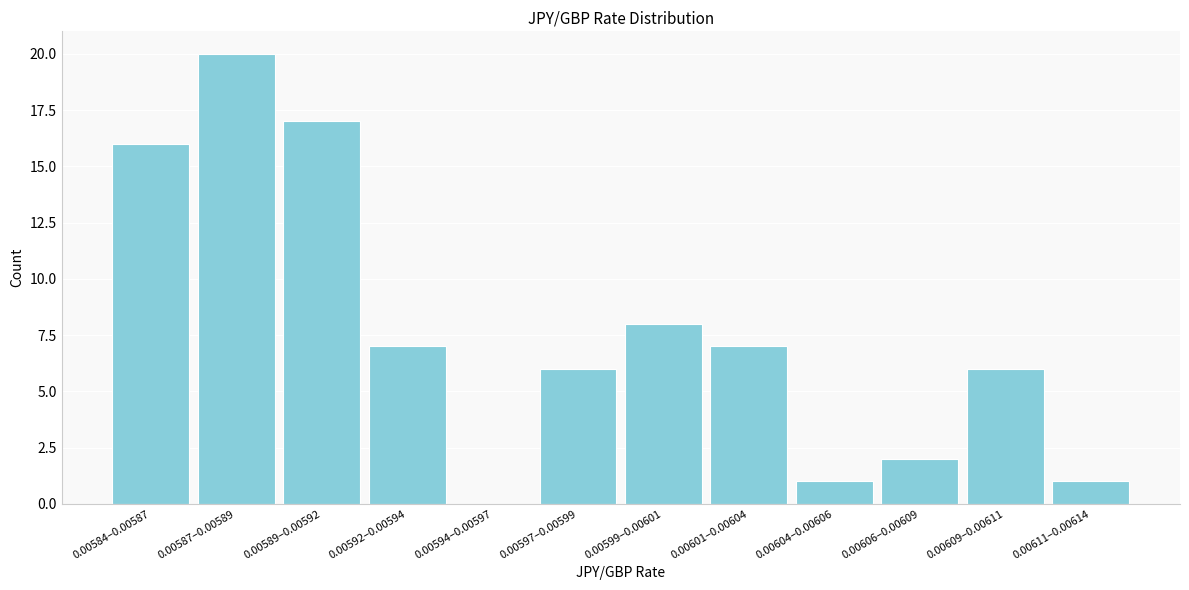

Which has a higher value, 0.00604–0.00606 or 0.00601–0.00604?

0.00601–0.00604